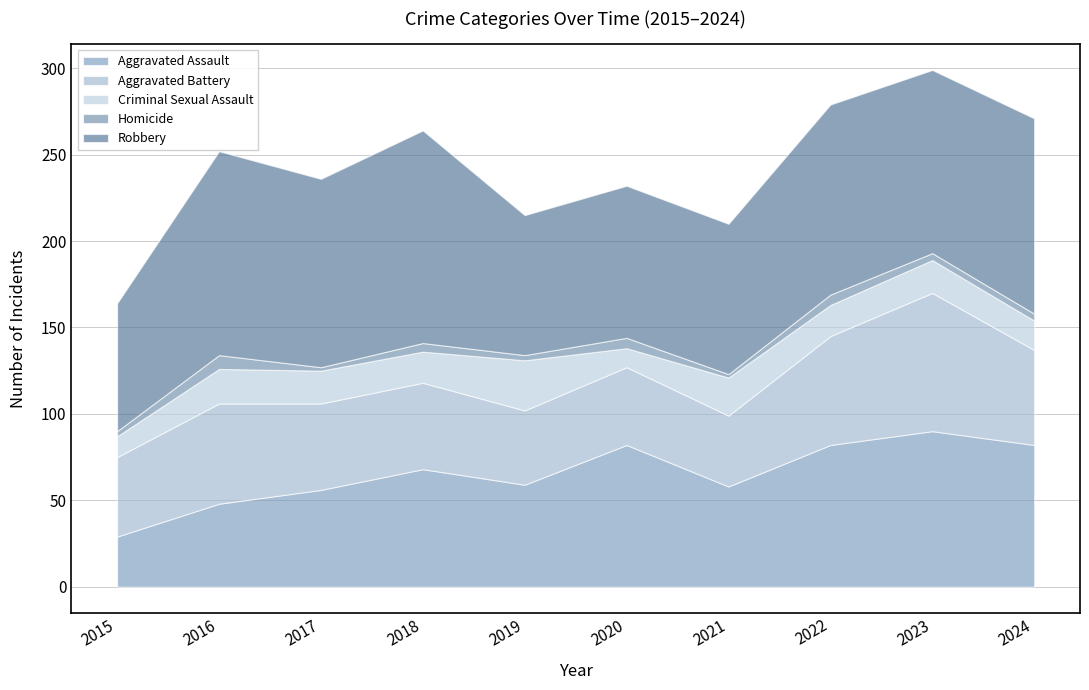

In Robbery, how many points are higher than both neighbors (excluding endpoints)?

4